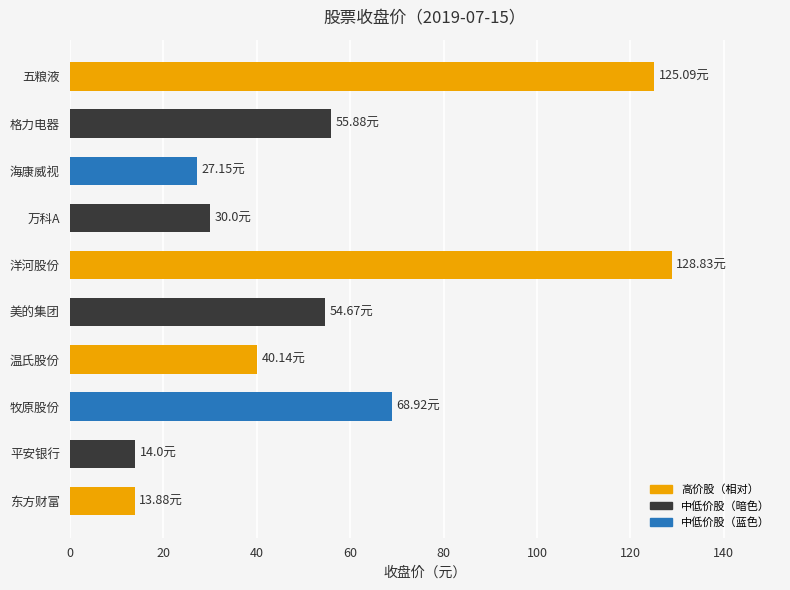

How many bars are there in total?

10